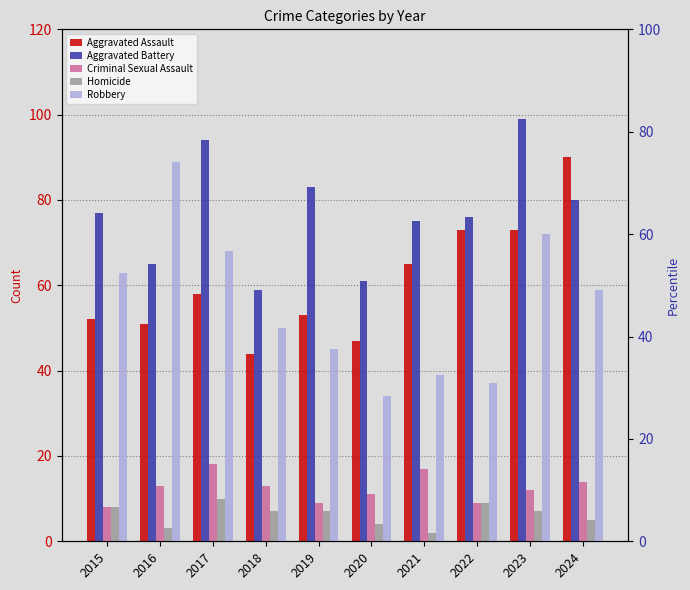

How many values in the Criminal Sexual Assault series exceed 13?

3